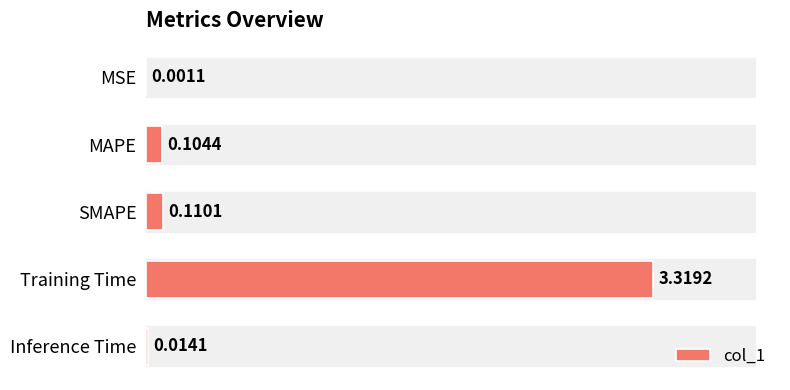

Between MSE and Training Time, which is larger?

Training Time